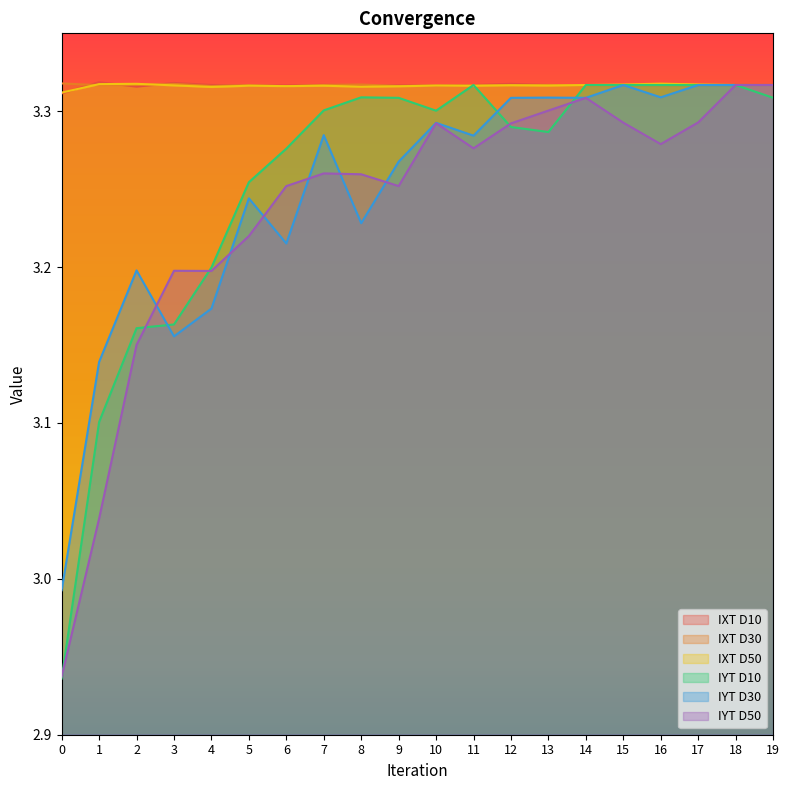

At which category does IYT D10 reach its first local peak?

8